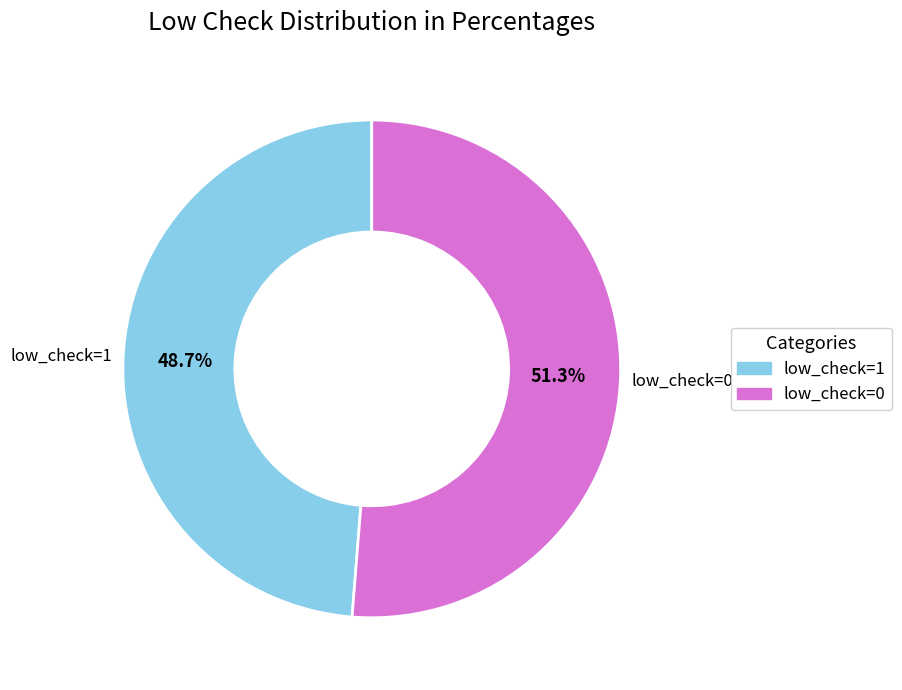

Which slice is the largest?

low_check=0